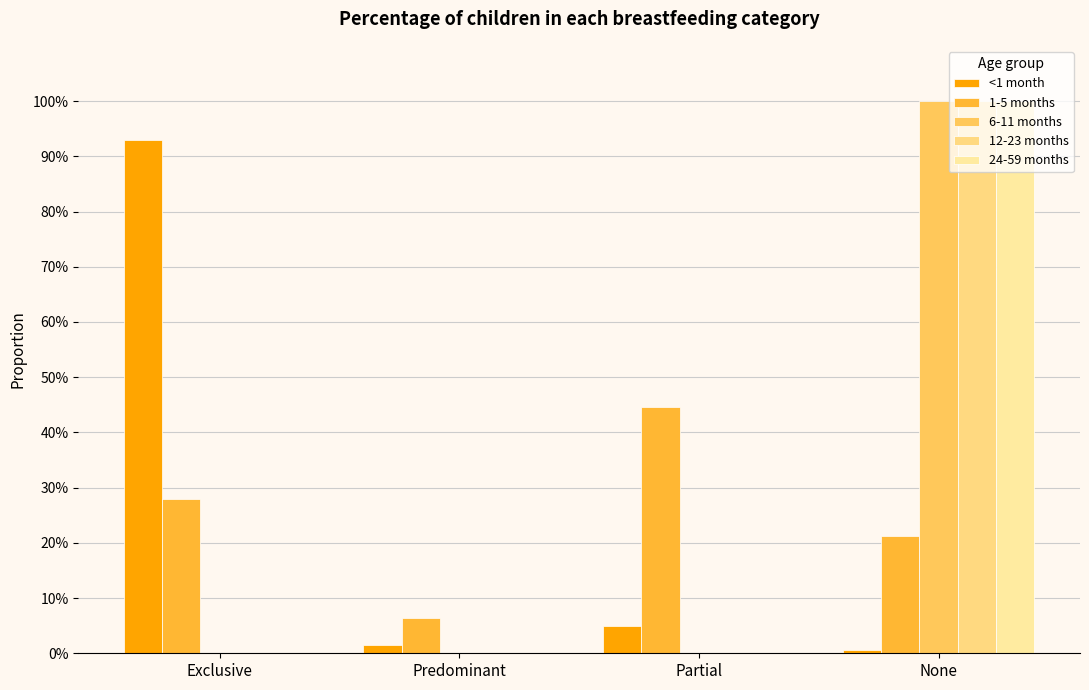

Are the bars grouped side by side (vs. stacked)?

Yes